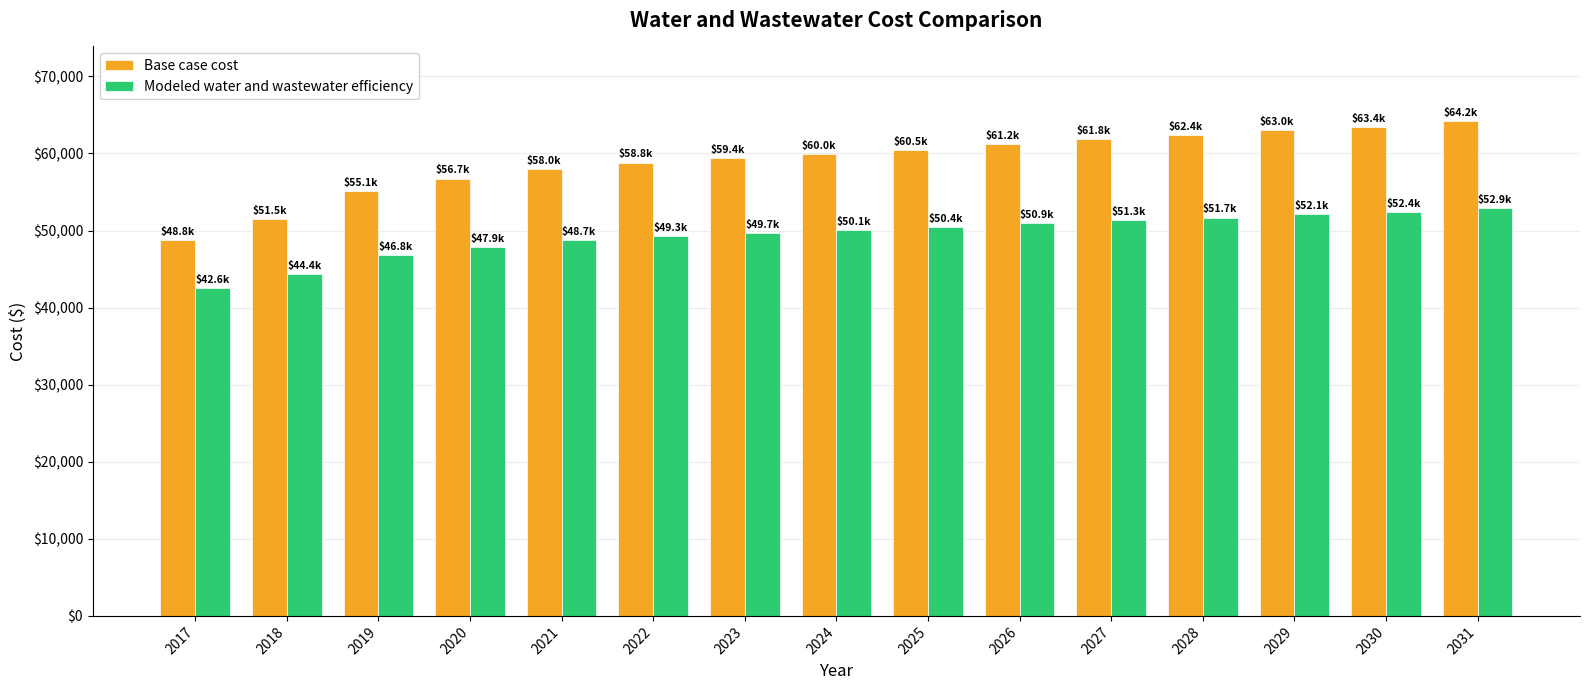

What is the minimum value shown in the chart?

42588.8